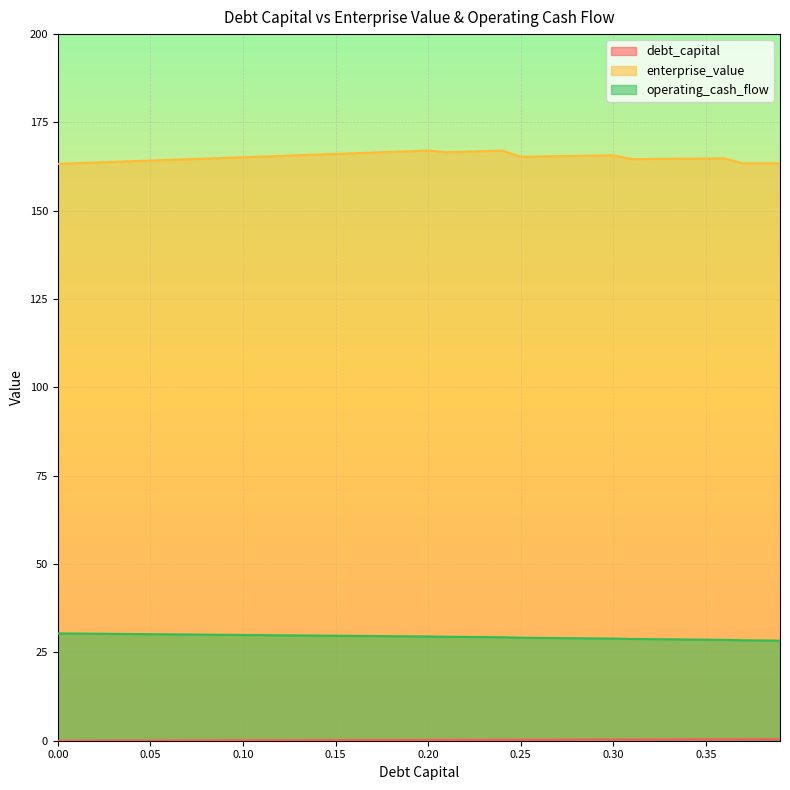

Reading left to right, transcribe all the data shown in this chart.

debt_capital: 0.0=0.0	0.01=0.0	0.02=0.0	0.03=0.0	0.04=0.0	0.05=0.1	0.06=0.1	0.07=0.1	0.08=0.1	0.09=0.1	0.1=0.1	0.11=0.1	0.12=0.1	0.13=0.1	0.14=0.1	0.15=0.1	0.16=0.2	0.17=0.2	0.18=0.2	0.19=0.2	0.2=0.2	0.21=0.2	0.22=0.2	0.23=0.2	0.24=0.2	0.25=0.2	0.26=0.3	0.27=0.3	0.28=0.3	0.29=0.3	0.3=0.3	0.31=0.3	0.32=0.3	0.33=0.3	0.34=0.3	0.35=0.3	0.36=0.4	0.37=0.4	0.38=0.4	0.39=0.4
enterprise_value: 0.0=163.3	0.01=163.5	0.02=163.7	0.03=163.8	0.04=164.0	0.05=164.2	0.06=164.4	0.07=164.6	0.08=164.8	0.09=165.0	0.1=165.1	0.11=165.3	0.12=165.5	0.13=165.7	0.14=165.9	0.15=166.1	0.16=166.3	0.17=166.5	0.18=166.7	0.19=166.9	0.2=167.0	0.21=166.6	0.22=166.7	0.23=166.9	0.24=167.0	0.25=165.3	0.26=165.4	0.27=165.5	0.28=165.5	0.29=165.6	0.3=165.7	0.31=164.6	0.32=164.7	0.33=164.7	0.34=164.7	0.35=164.8	0.36=164.8	0.37=163.4	0.38=163.4	0.39=163.4
operating_cash_flow: 0.0=30.4	0.01=30.3	0.02=30.3	0.03=30.2	0.04=30.2	0.05=30.2	0.06=30.1	0.07=30.1	0.08=30.0	0.09=30.0	0.1=29.9	0.11=29.9	0.12=29.9	0.13=29.8	0.14=29.8	0.15=29.7	0.16=29.7	0.17=29.6	0.18=29.6	0.19=29.5	0.2=29.5	0.21=29.4	0.22=29.4	0.23=29.3	0.24=29.3	0.25=29.2	0.26=29.1	0.27=29.1	0.28=29.0	0.29=29.0	0.3=28.9	0.31=28.8	0.32=28.8	0.33=28.7	0.34=28.7	0.35=28.6	0.36=28.6	0.37=28.4	0.38=28.4	0.39=28.3